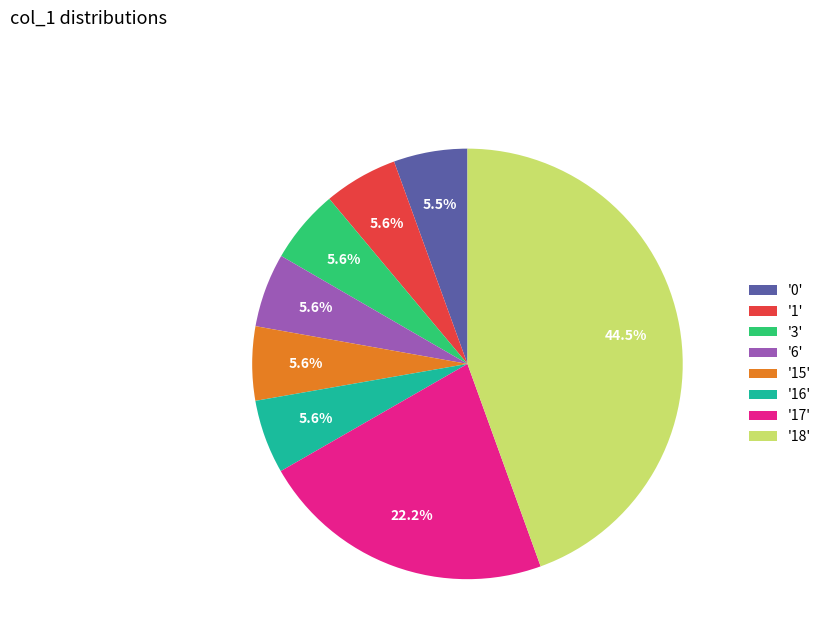

Count the number of slices in the pie.

8